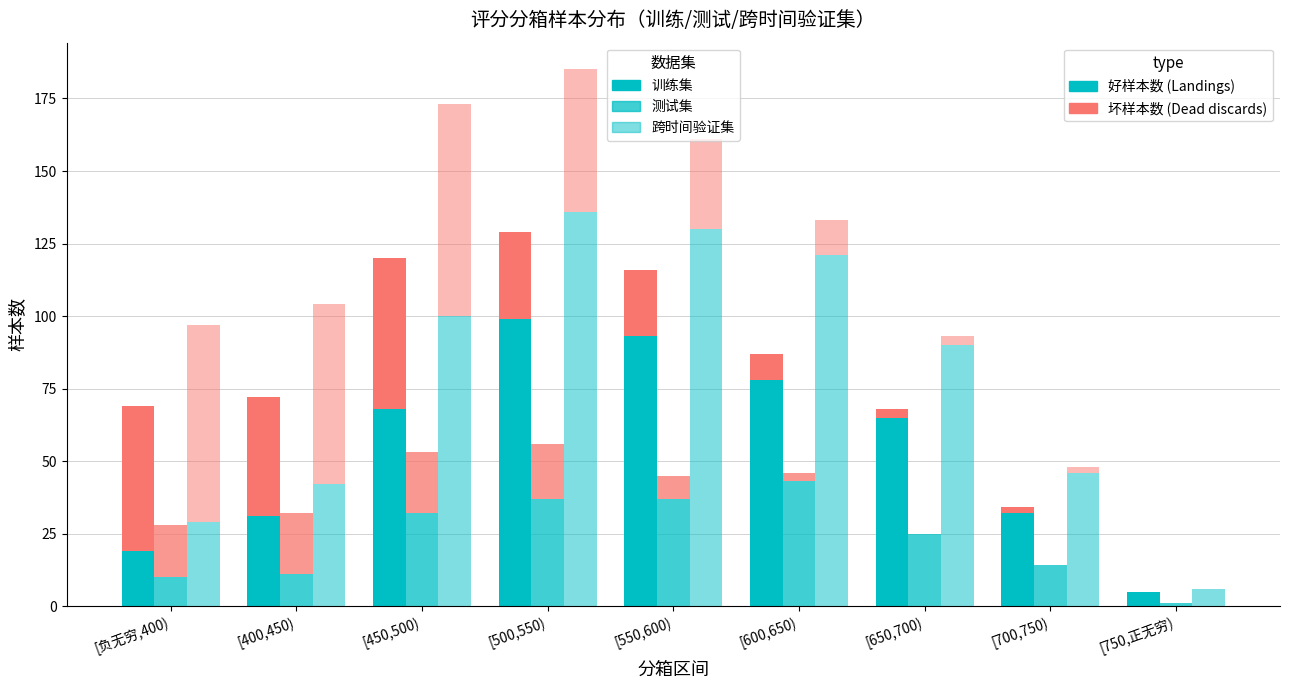

Where is 好样本数（测试） nearest to the value 22?

[650,700)